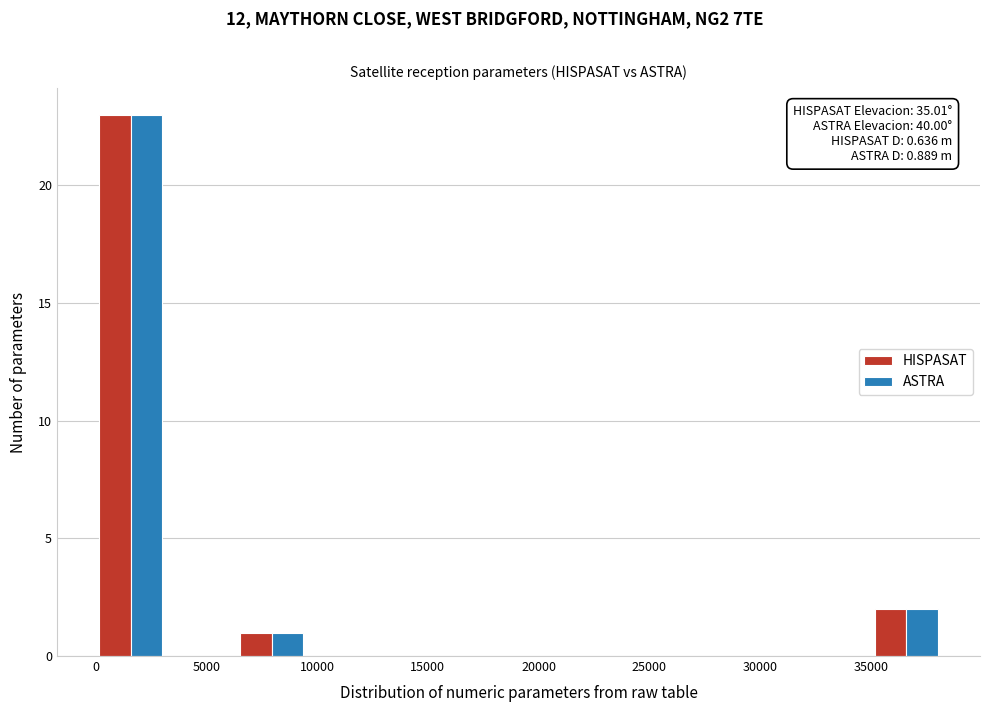

In the HISPASAT series, which range on the x-axis has the tallest bar?

0 to 3000